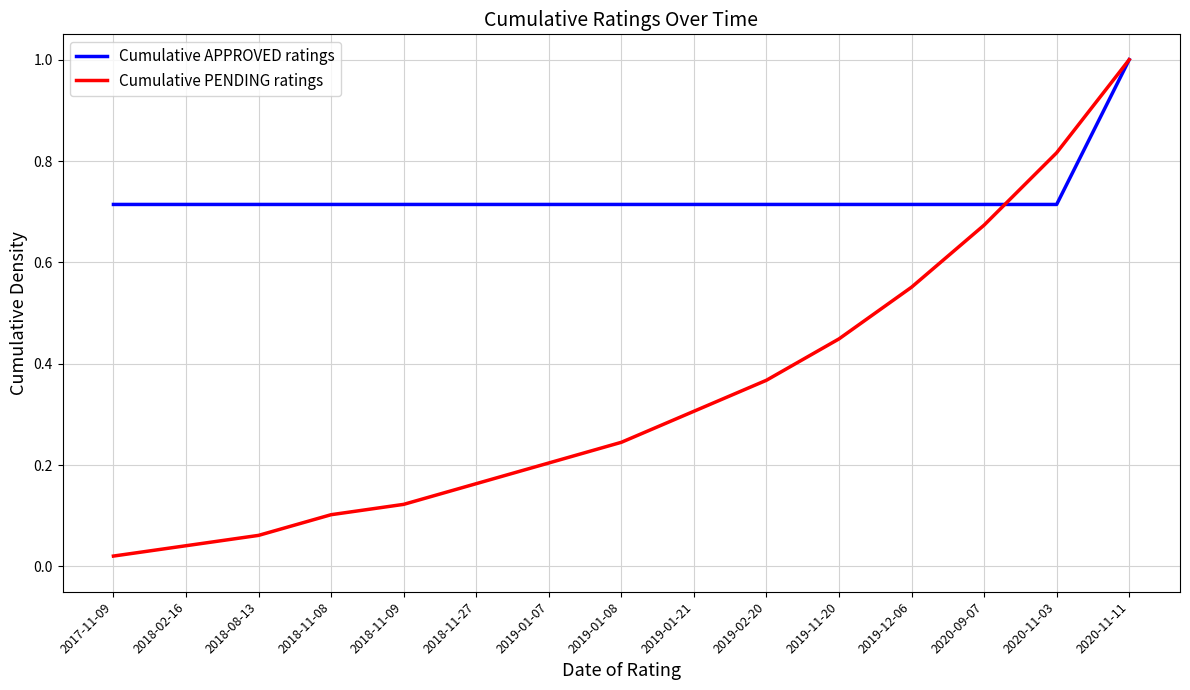

What is the highest value of the Cumulative PENDING ratings series?

1.0